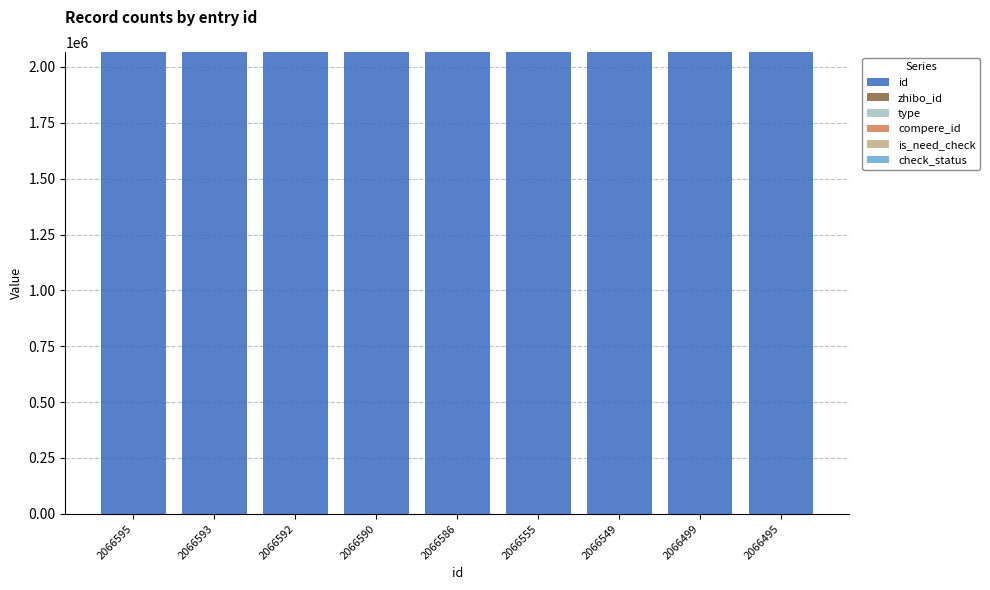

Is it true that id equals 2066593 at 2066593?

True